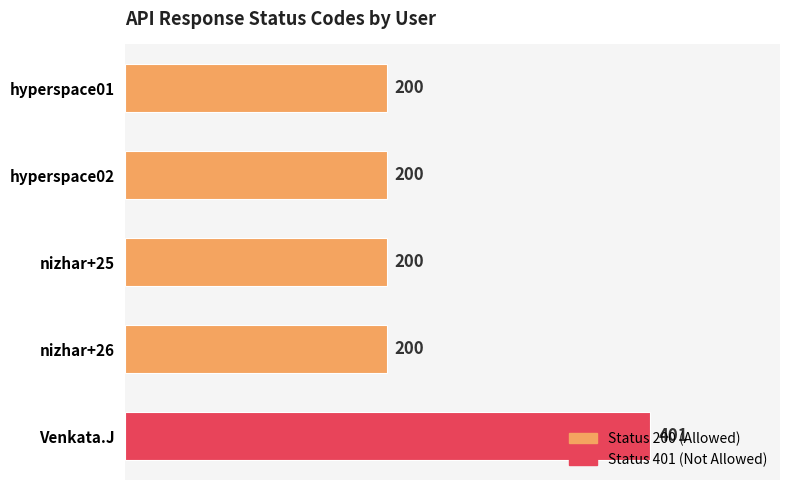

Does the chart contain stacked bars?

No